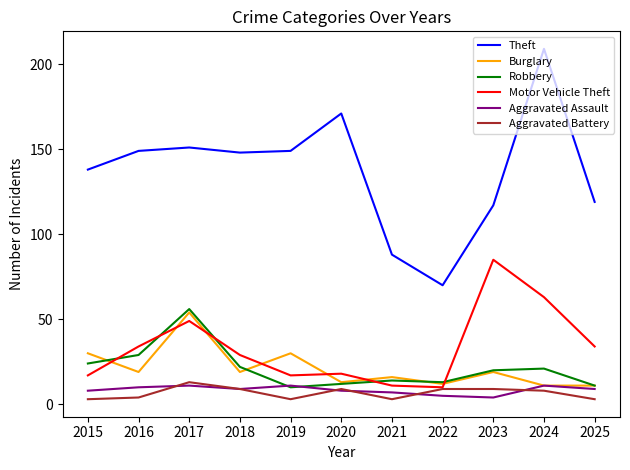

At which category is the sum across all series the highest?

2017